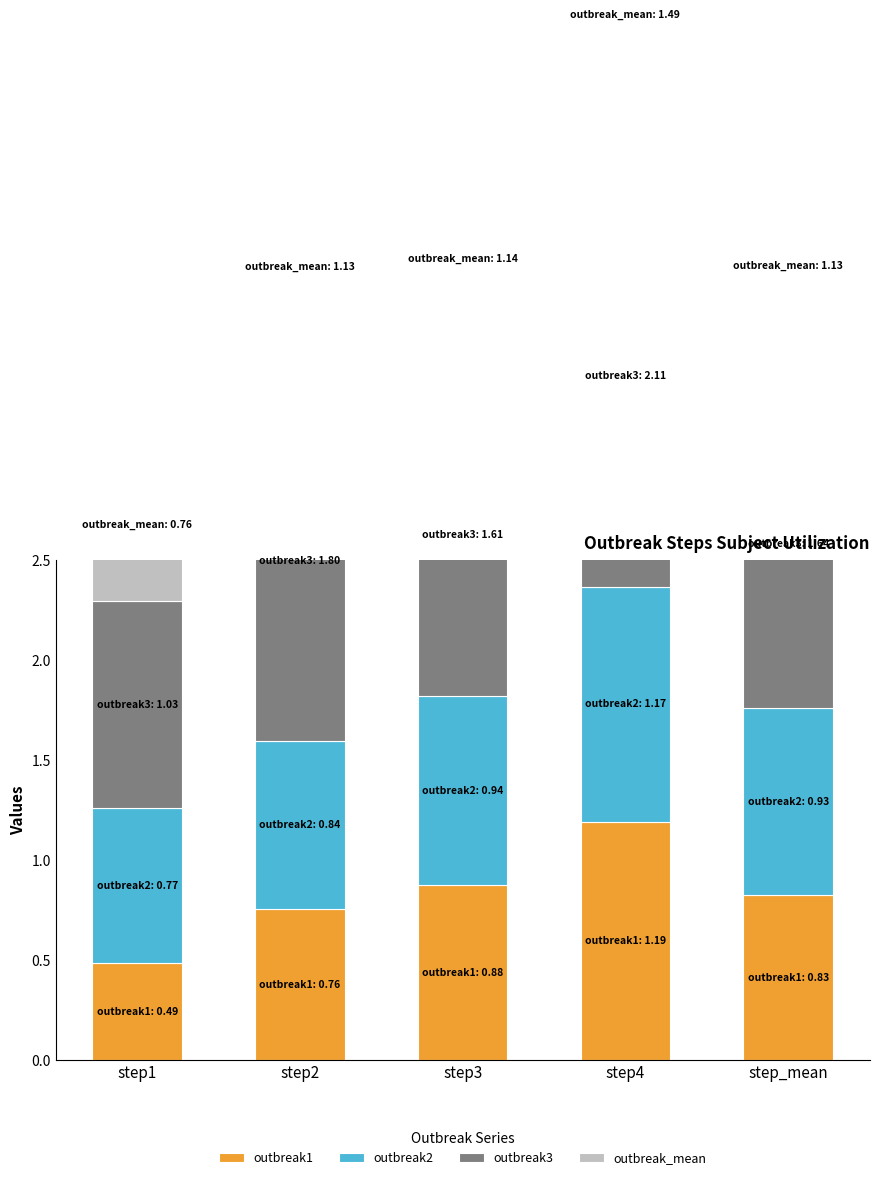

Which series has the largest range (max minus min)?

outbreak3